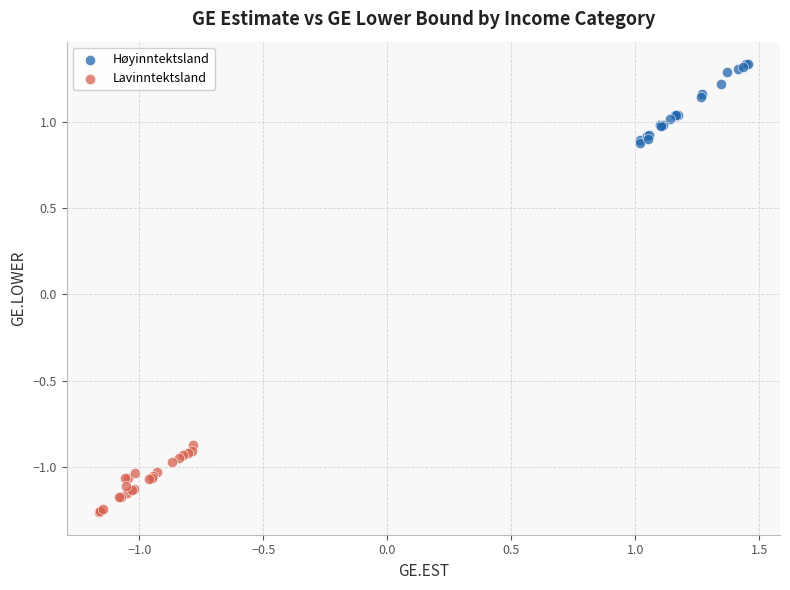

Which series contains the lowest Y value?

Lavinntektsland